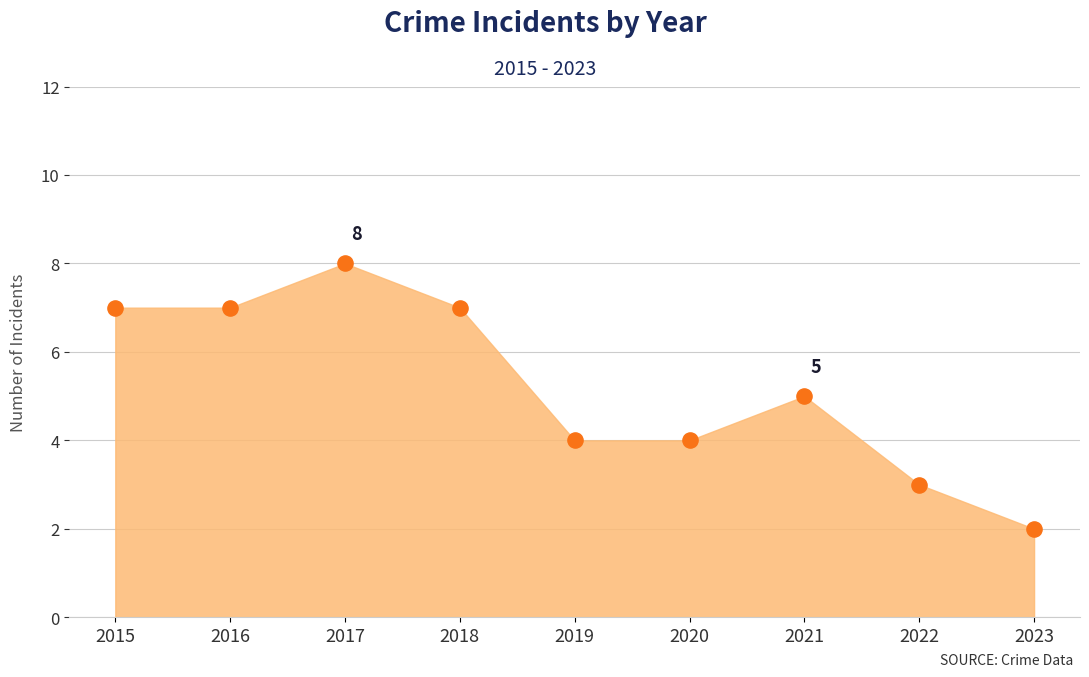

What is the change in value from 2015 to 2019?

-3